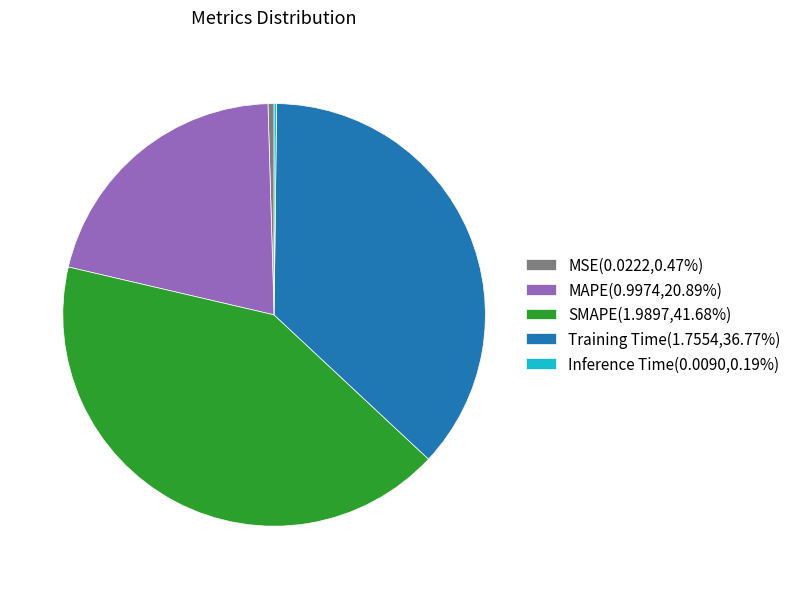

Is it true that Training Time is 37% of the pie?

True